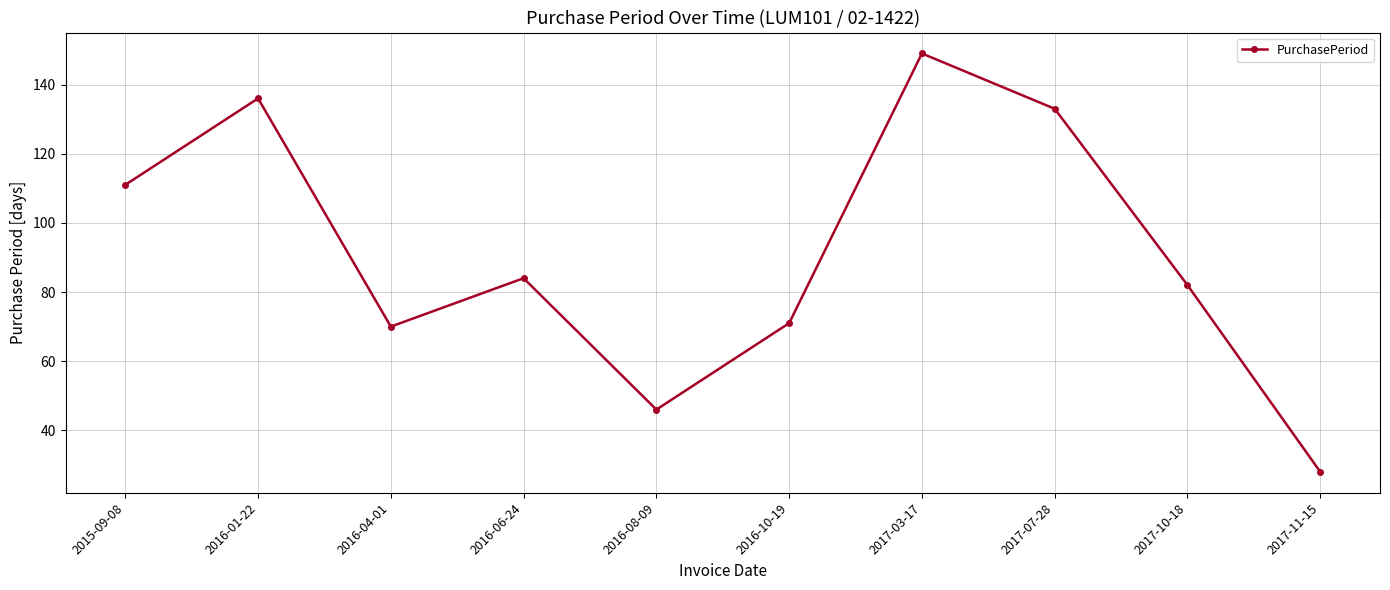

What is the minimum value shown in the chart?

28